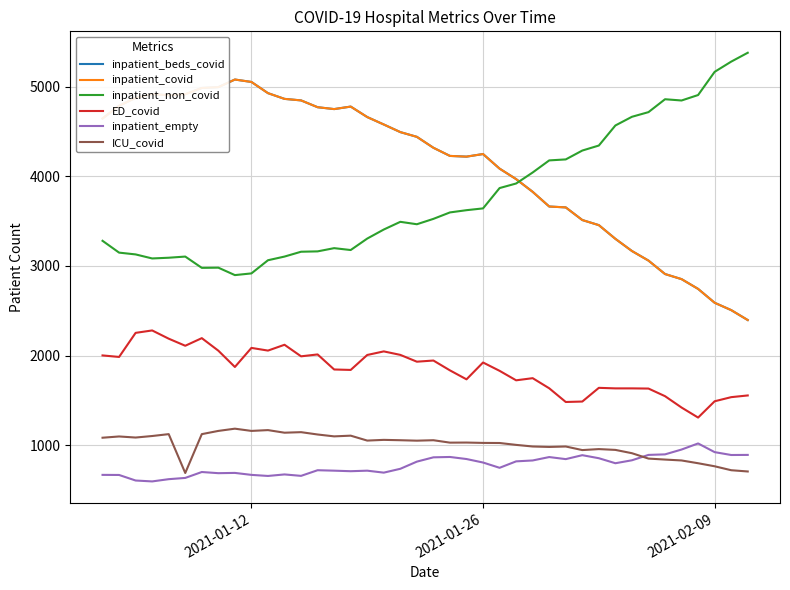

Which series has the largest range (max minus min)?

inpatient_beds_covid